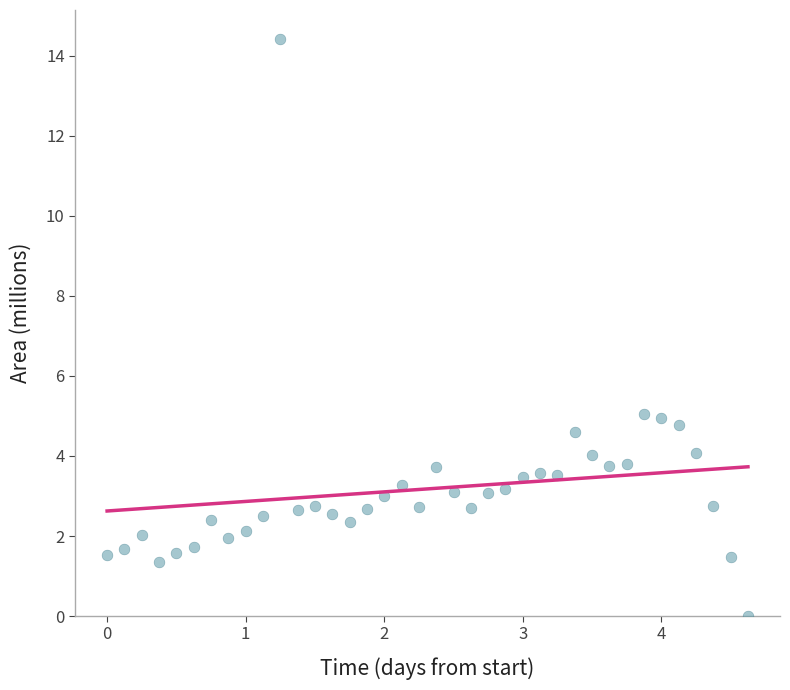

What is the range of Y values (max minus min)?

14.4